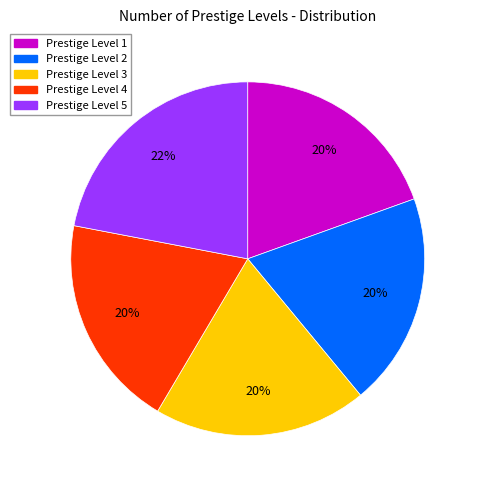

What is the ratio of the value at Prestige Level 4 to the value at Prestige Level 5?

0.9